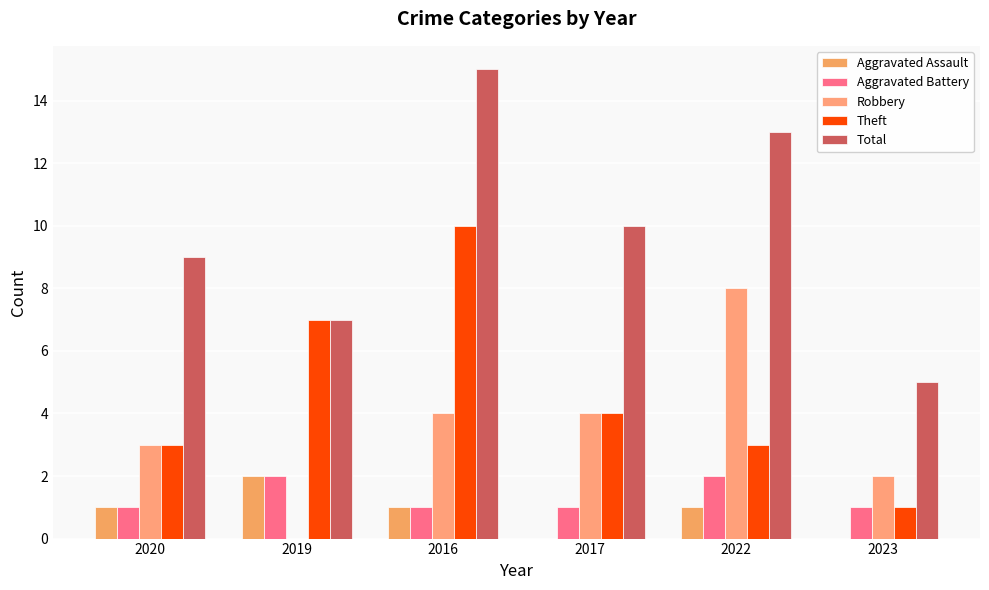

What is the sum of all Theft values?

28